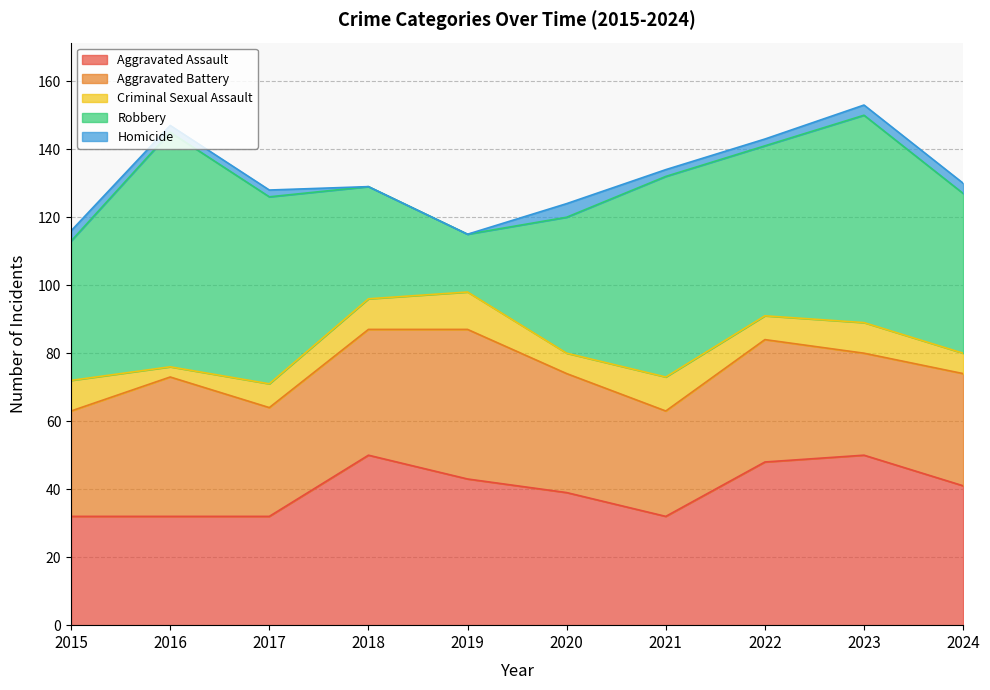

What is the value of the Aggravated Assault point at the 10th from the left?

41